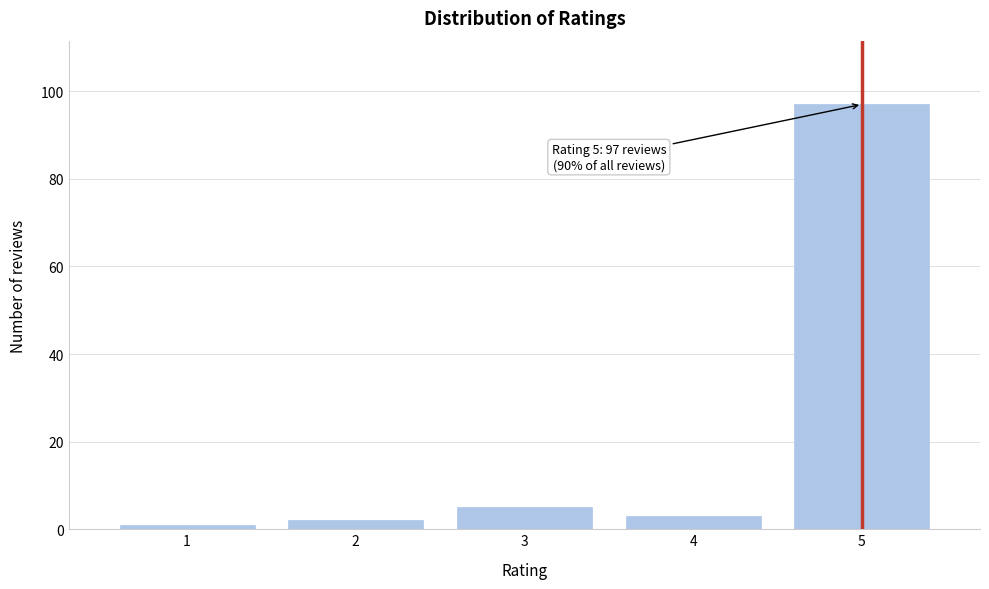

Reading left to right, extract all data points from this chart.

1=1	2=2	3=5	4=3	5=97